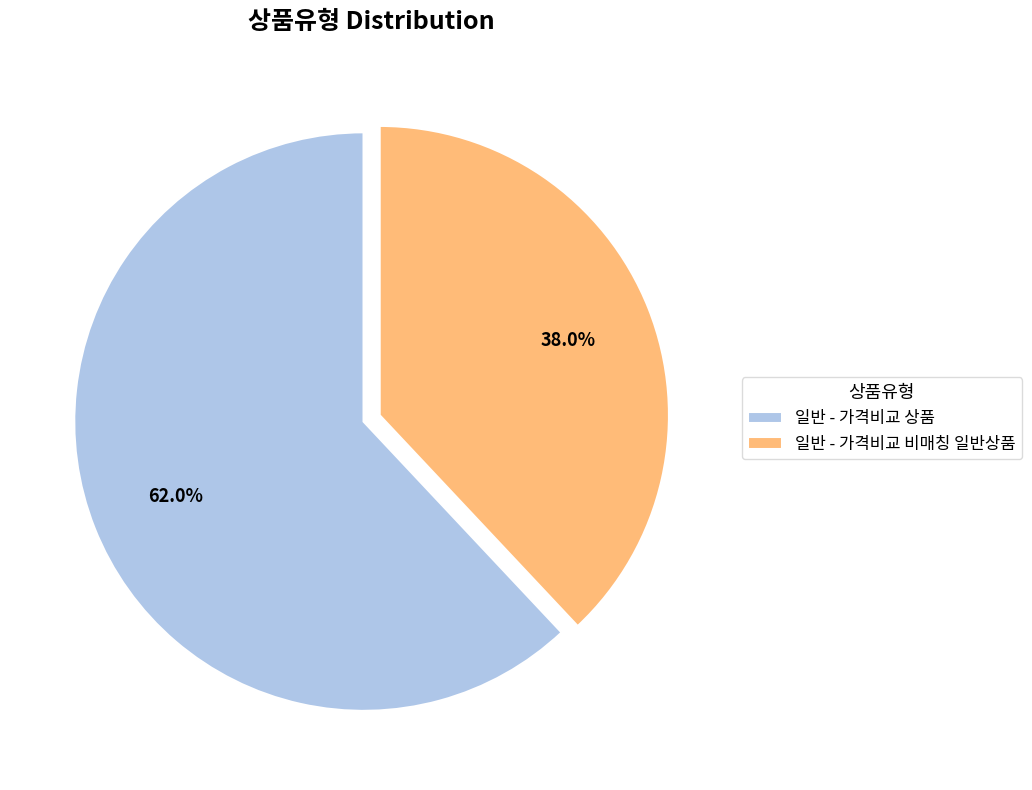

Is there any slice that represents more than half of the pie?

Yes